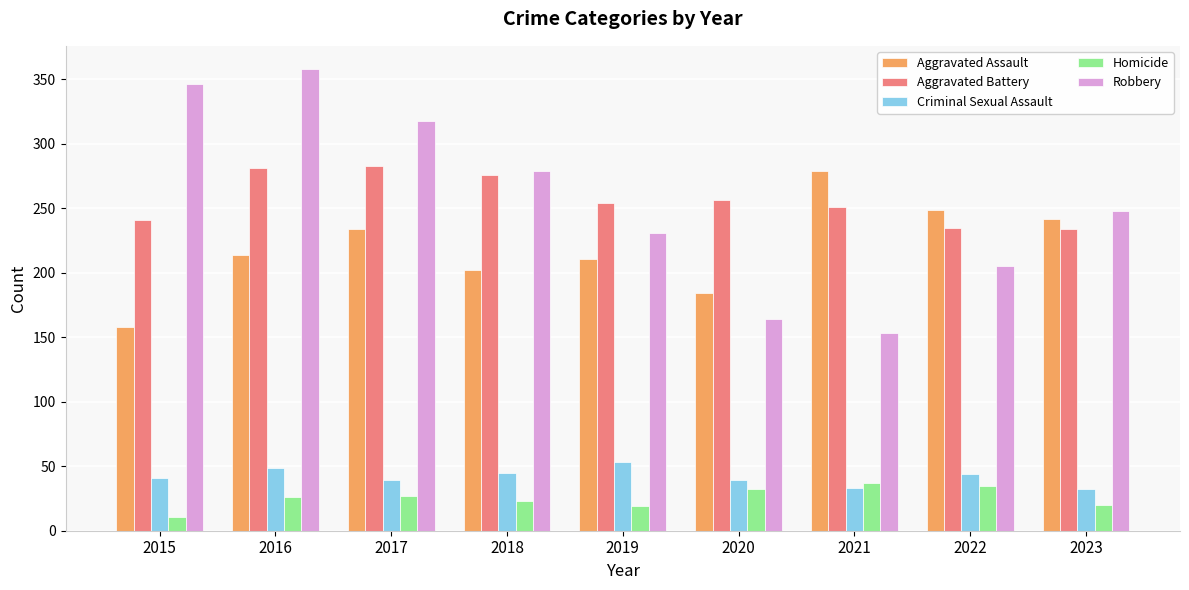

What is the difference between the second highest and second lowest values in the Robbery series?

182